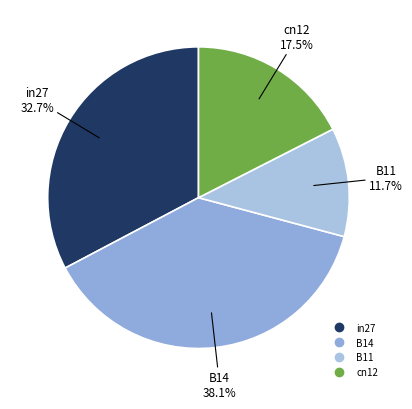

To the nearest percent, what is the average slice percentage?

25%